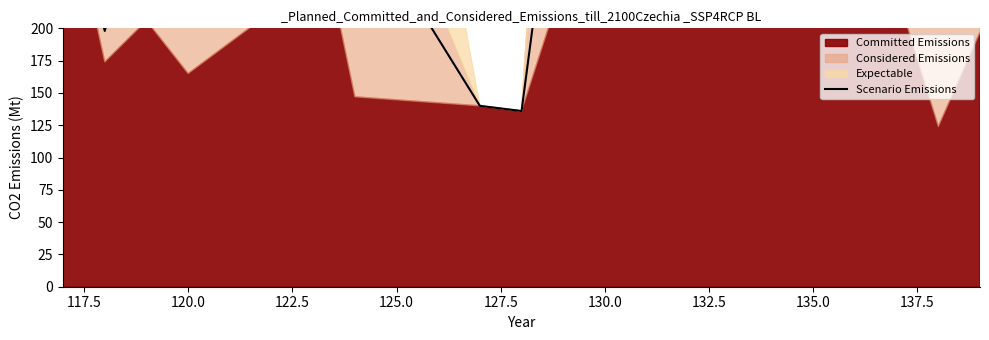

How many lines are shown in the chart?

1